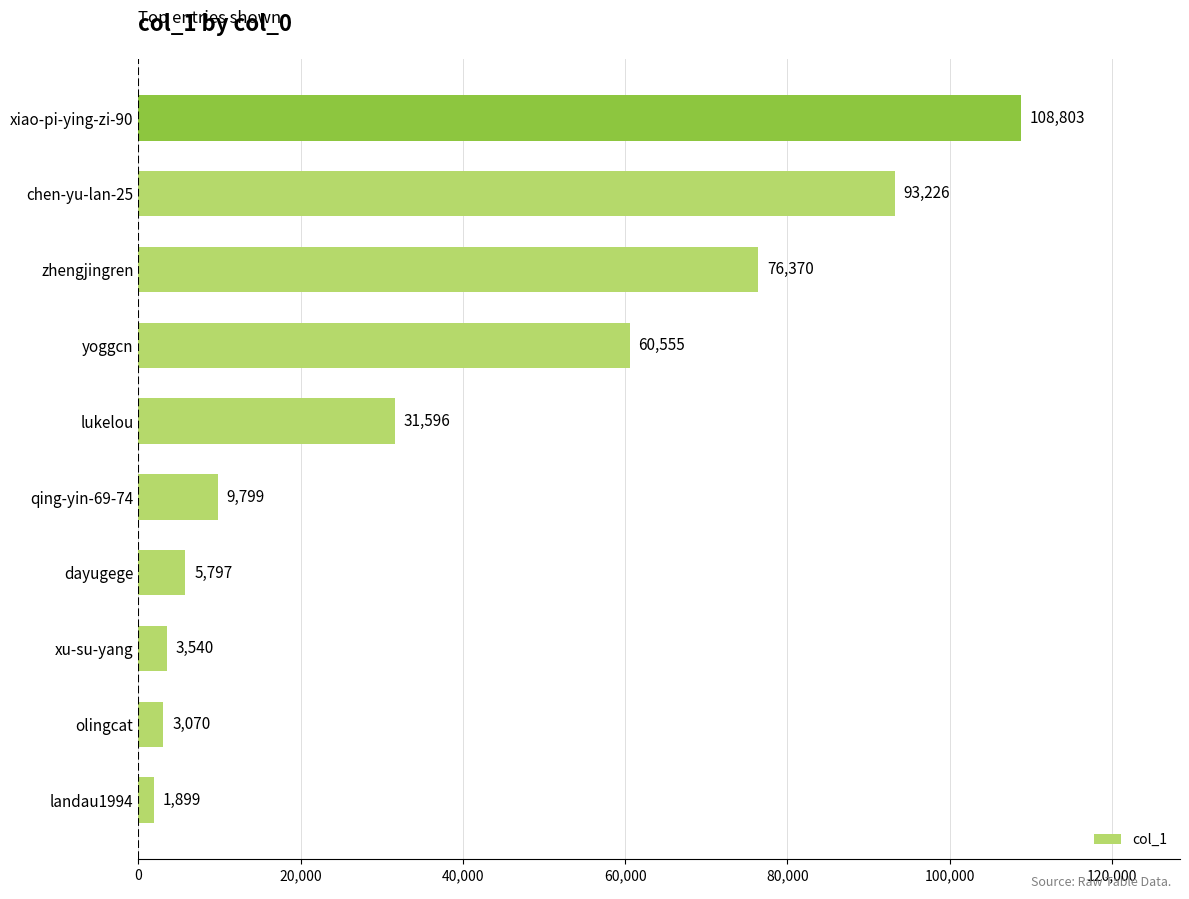

What is the sum of all values?

394655